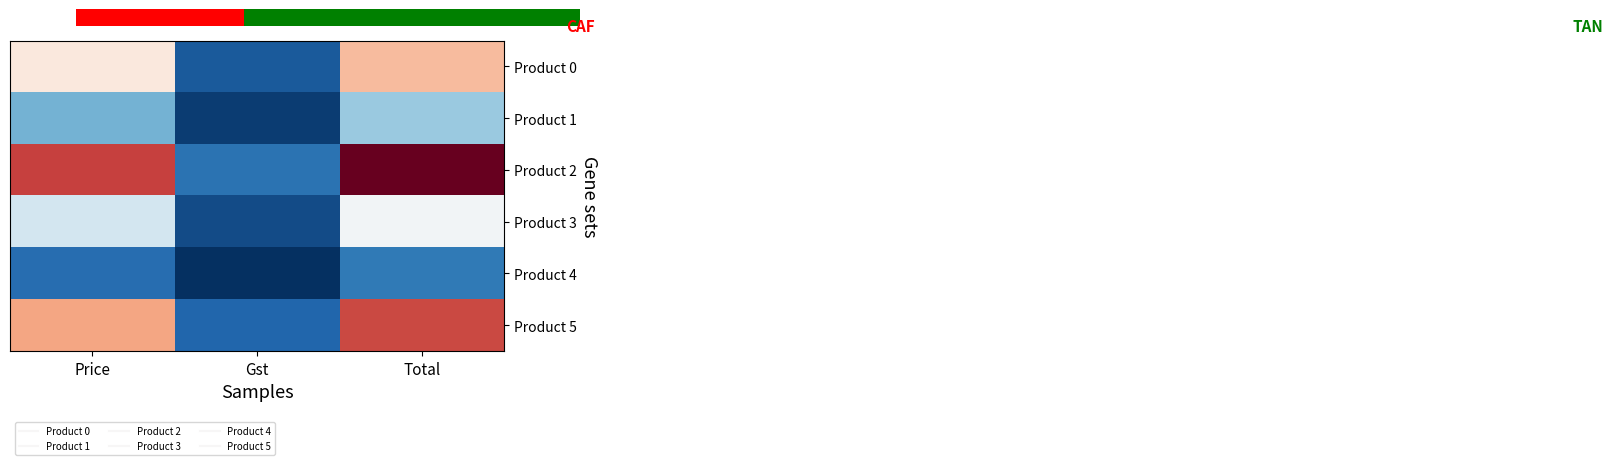

What is the difference between the maximum and minimum values in the Product 1 series?

400